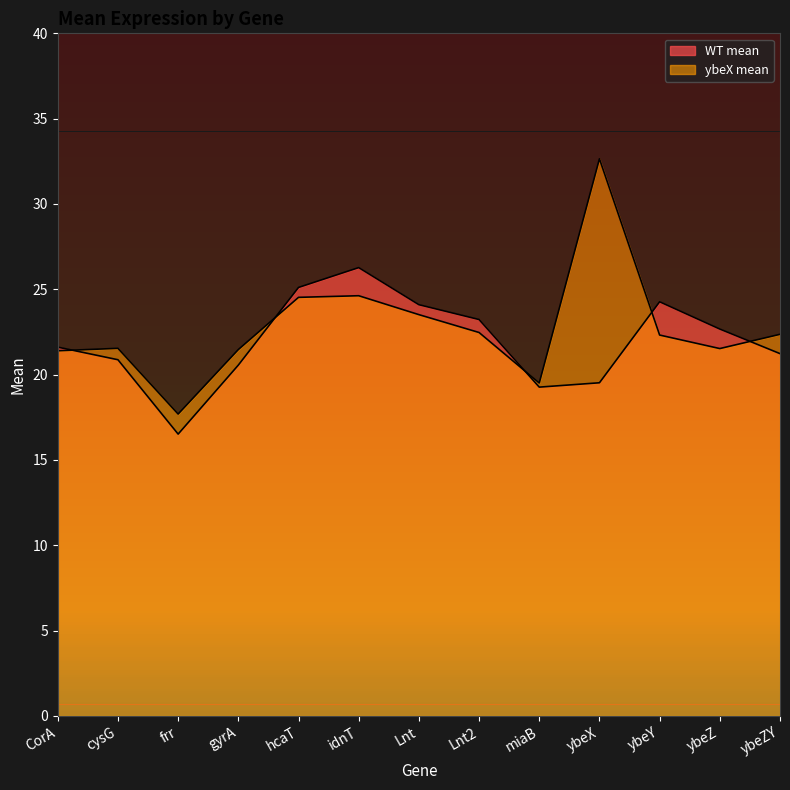

What is the sum of the ybeX mean values at ybeY and ybeX?

55.0